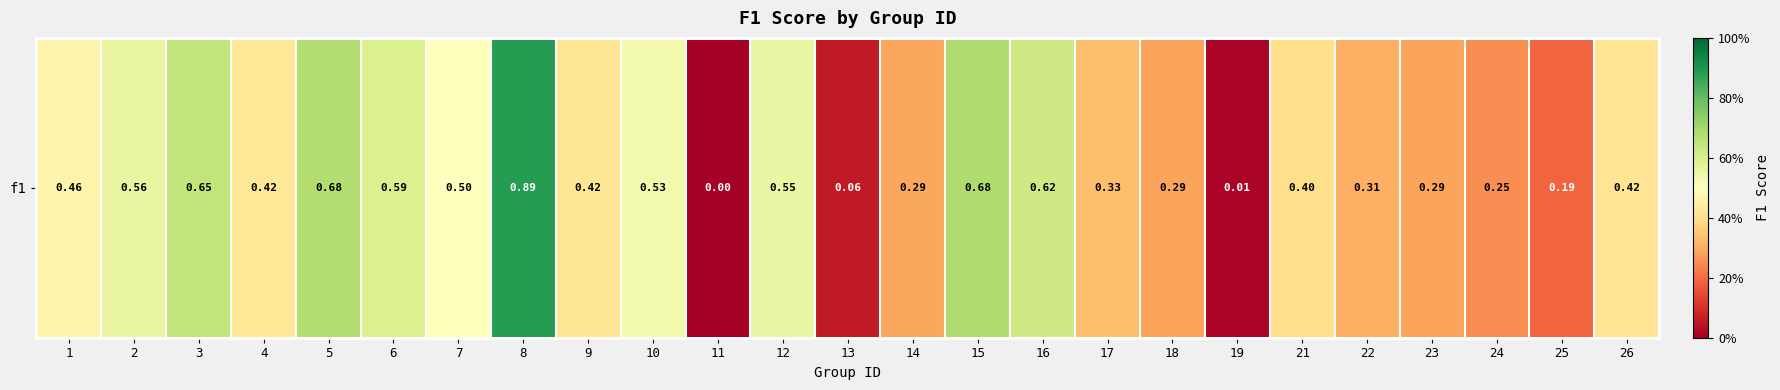

Rank the categories by value from lowest to highest.

11, 19, 13, 25, 24, 18, 23, 14, 22, 17, 21, 26, 9, 4, 1, 7, 10, 12, 2, 6, 16, 3, 5, 15, 8